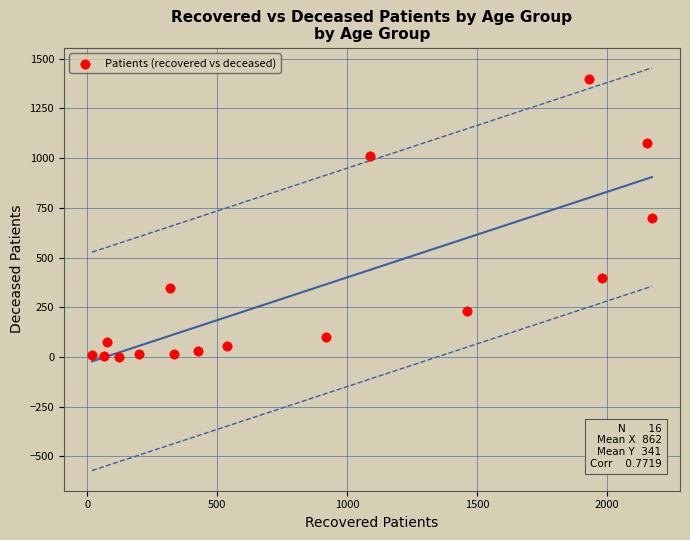

What is the range of X values (max minus min)?

2156